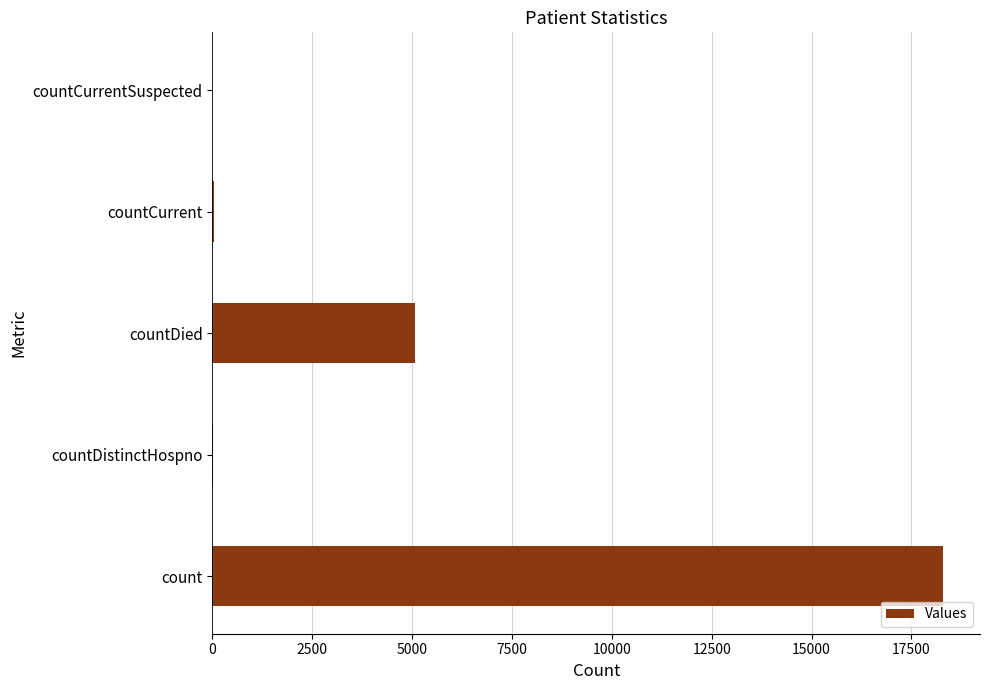

What is the greatest value displayed?

18302